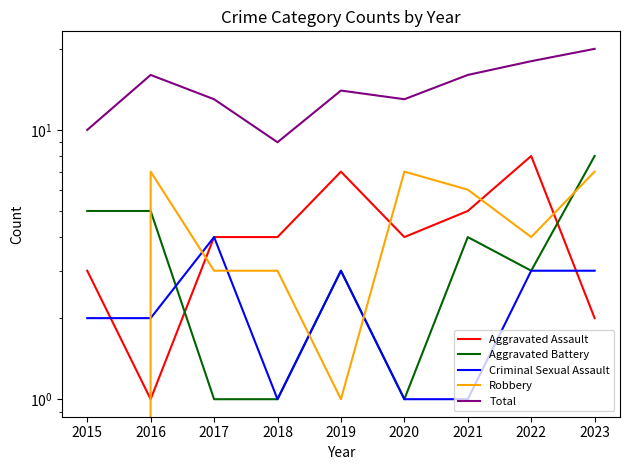

Which has a higher value, 2015 or 2018?

2018